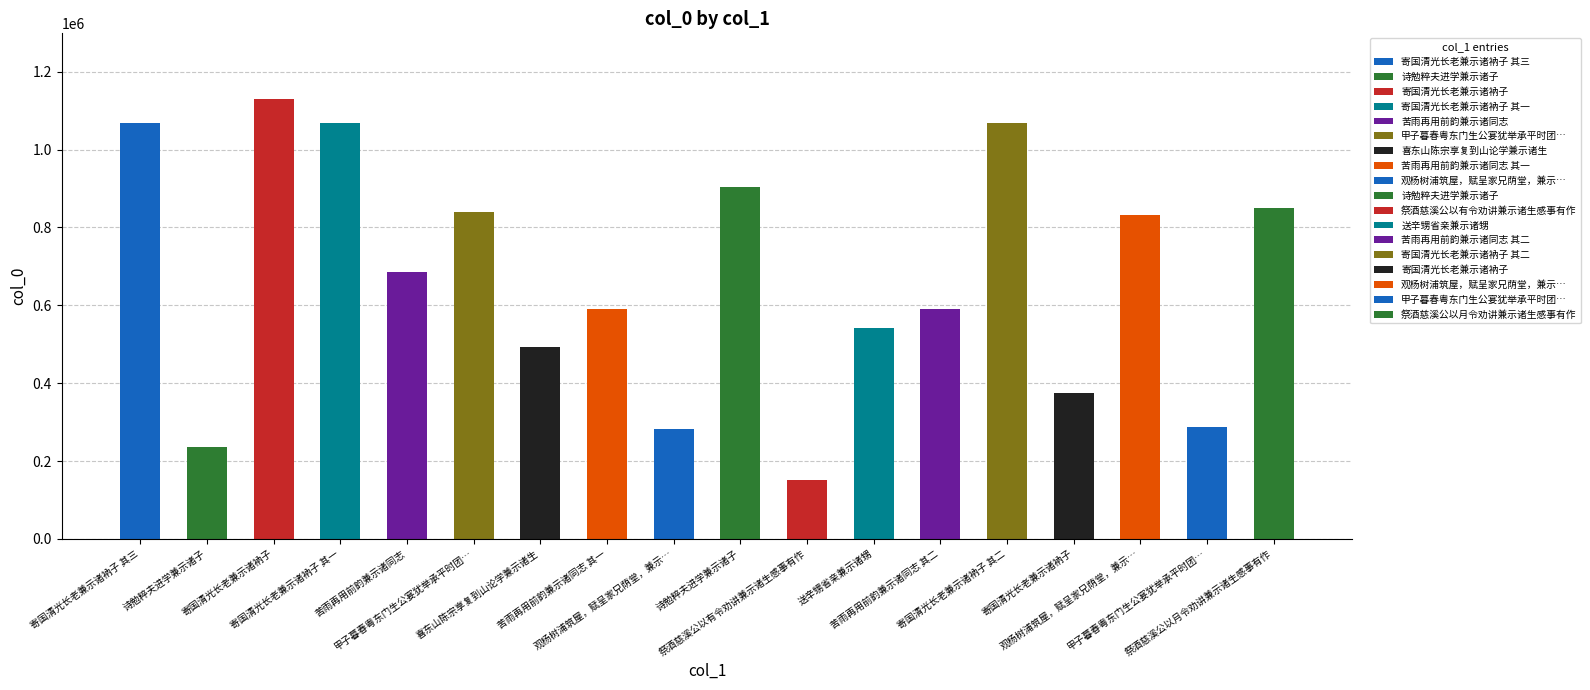

What is the change in value from 祭酒慈溪公以有令劝讲兼示诸生感事有作 to 送辛甥省亲兼示诸甥?

+390016